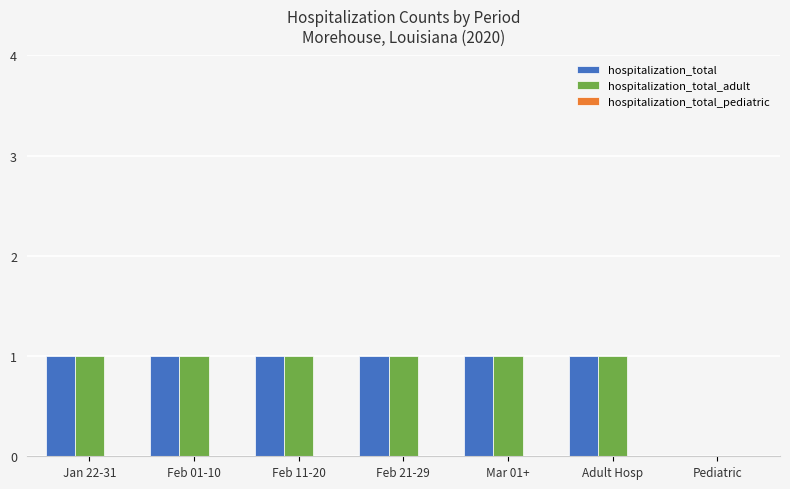

Is the value of hospitalization_total_adult at Pediatric greater than the value of hospitalization_total at Feb 01-10?

No